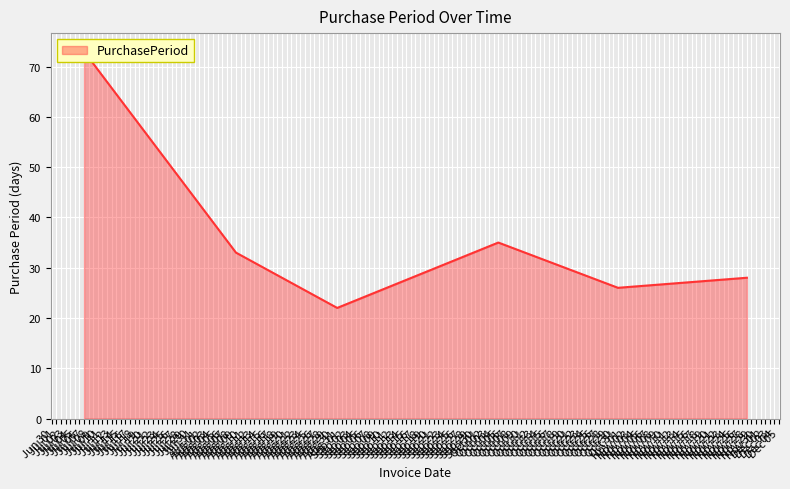

The chart shows a value of 15 at Nov 28. True or false?

False